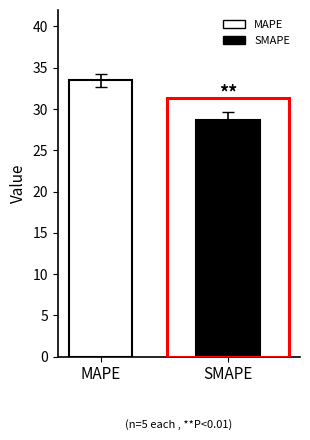

Rank the series by their average value, from lowest to highest.

SMAPE, MAPE